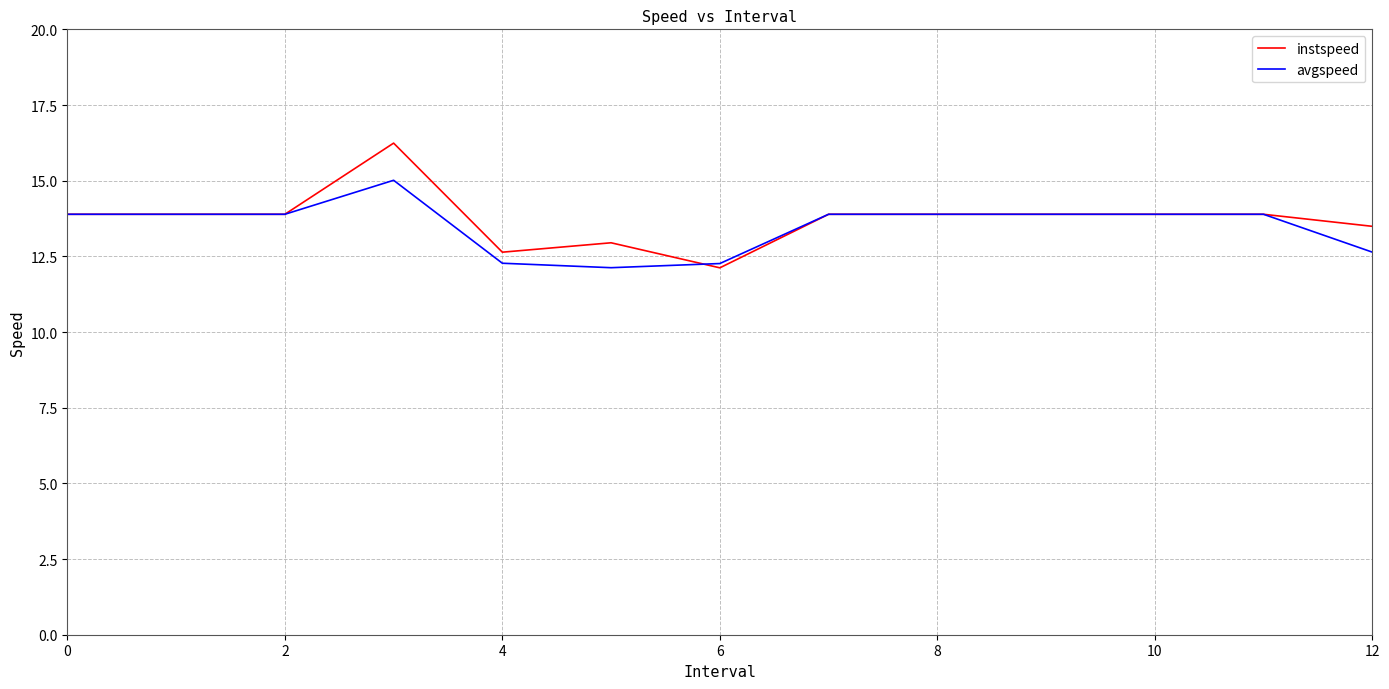

What is the highest value of the instspeed series?

16.2